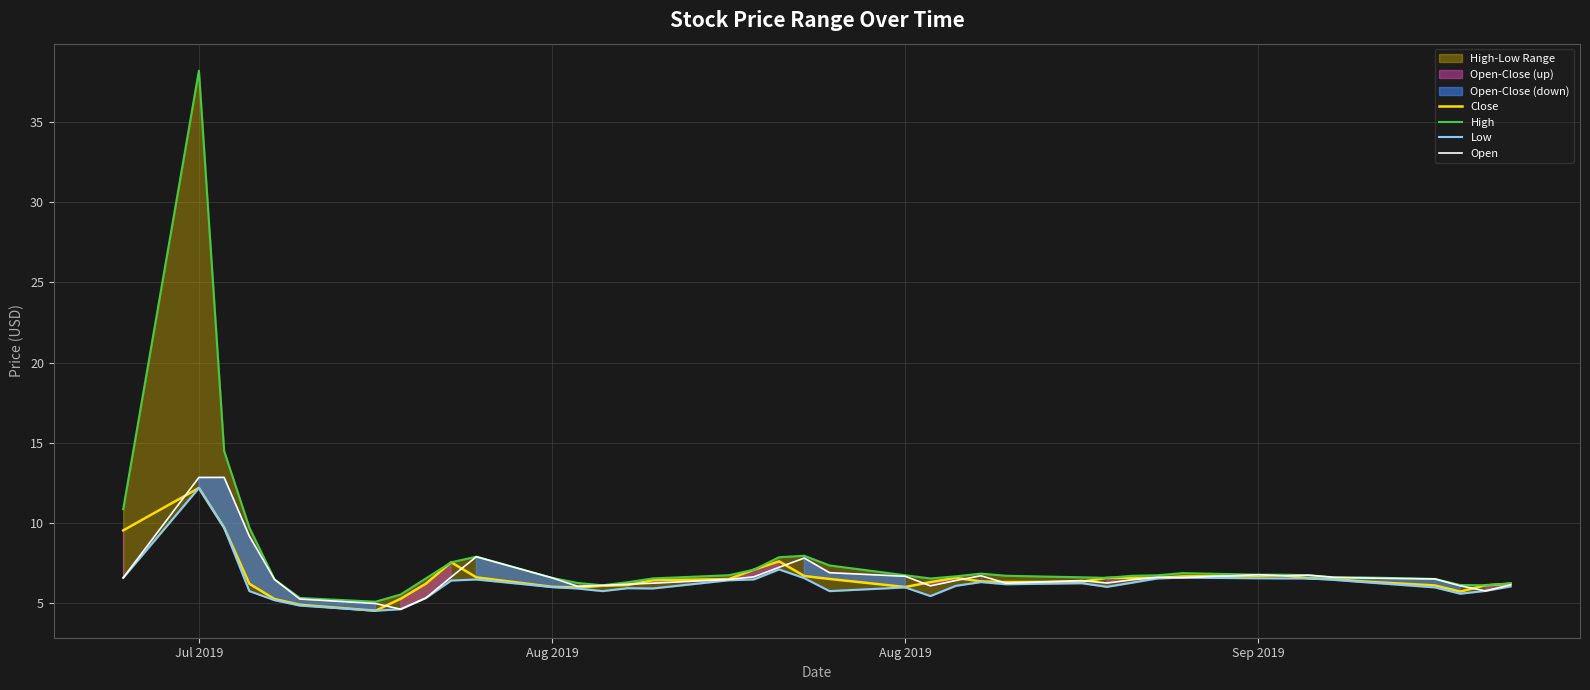

How many data points does each series have?

40